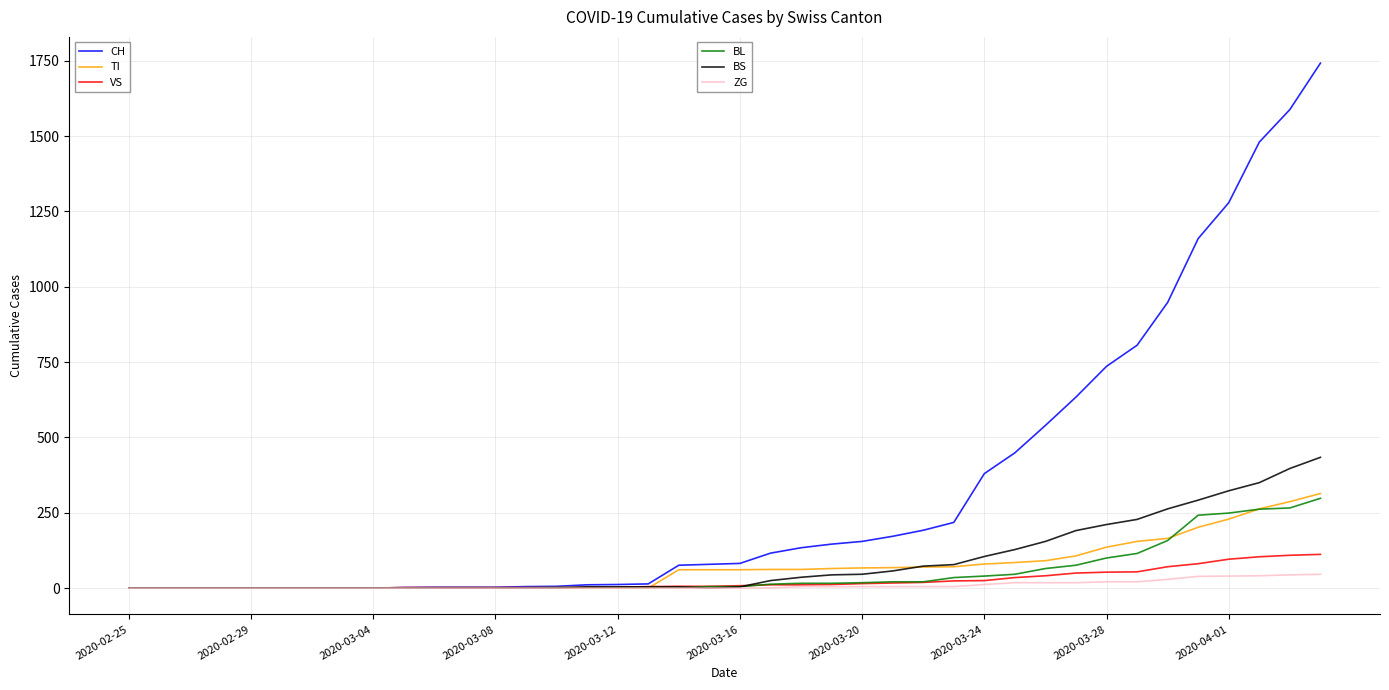

What is the maximum value shown in the chart?

1742